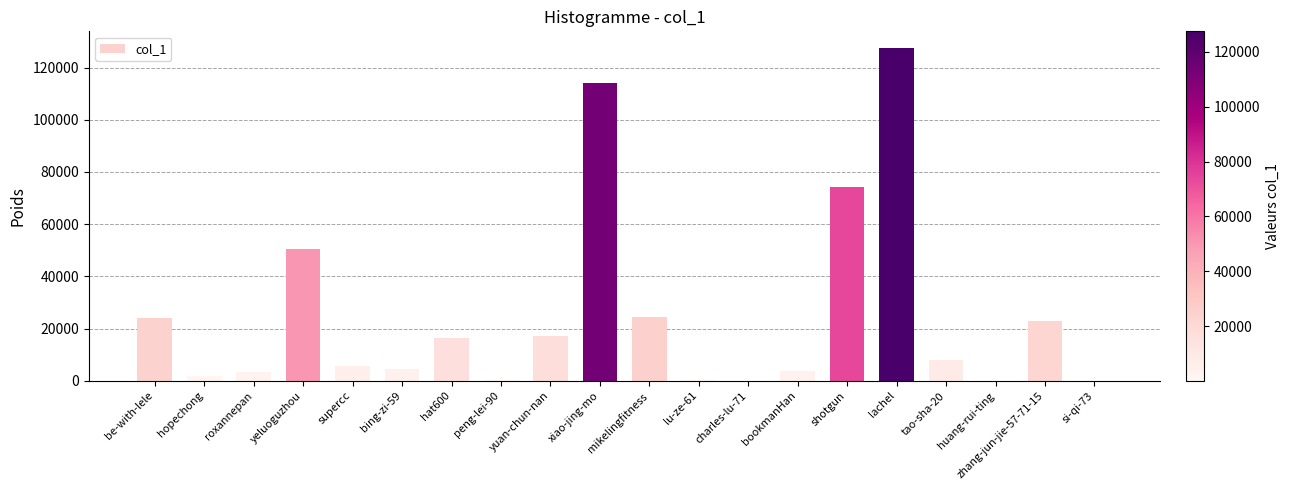

Which label corresponds to the largest value in the chart?

lachel